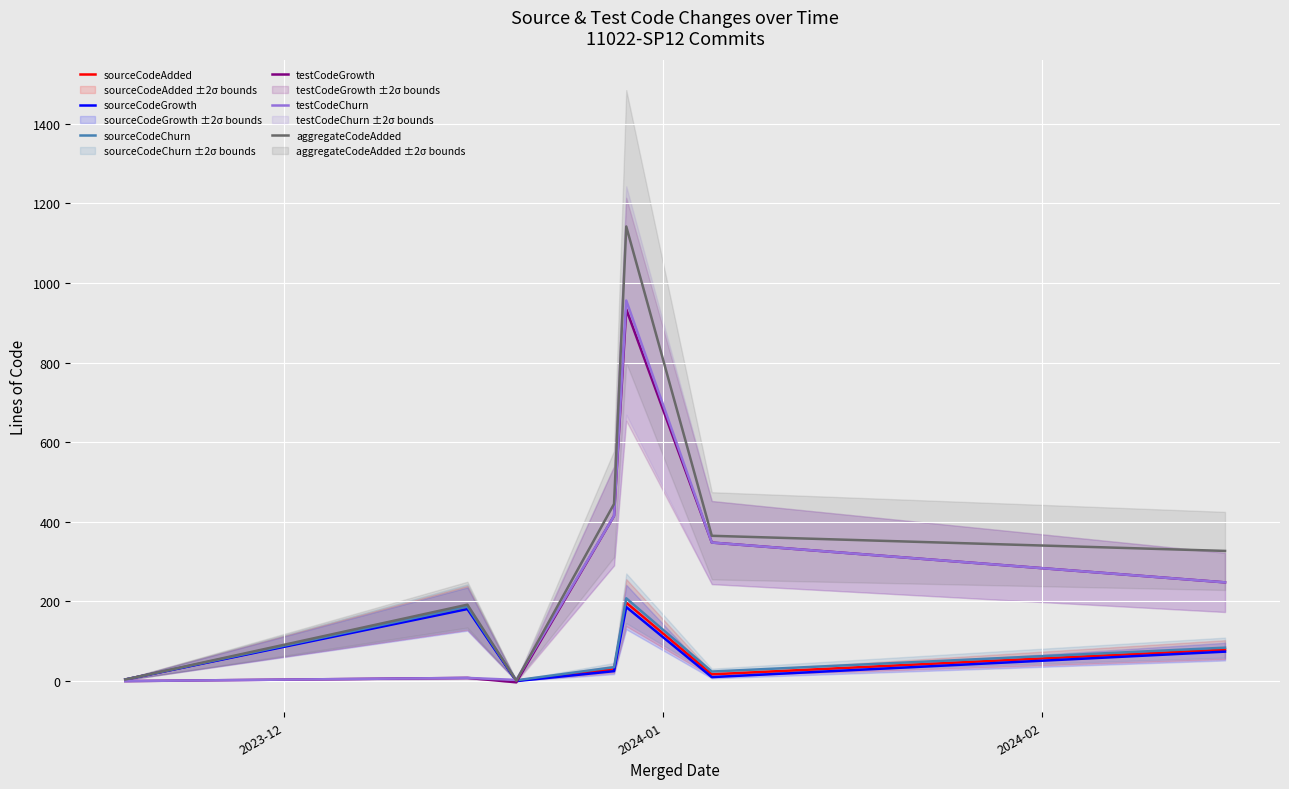

How many data points in testCodeGrowth are above 248?

3